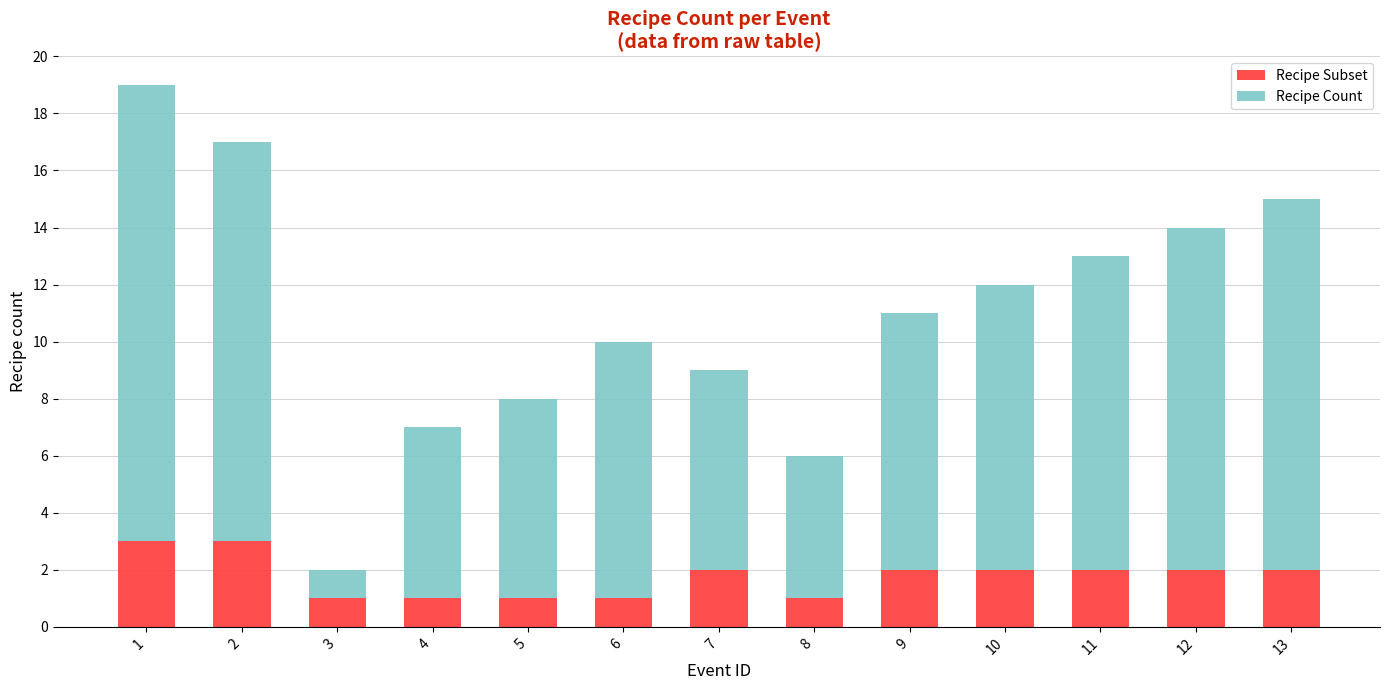

What is the sum of all Recipe Subset values?

23